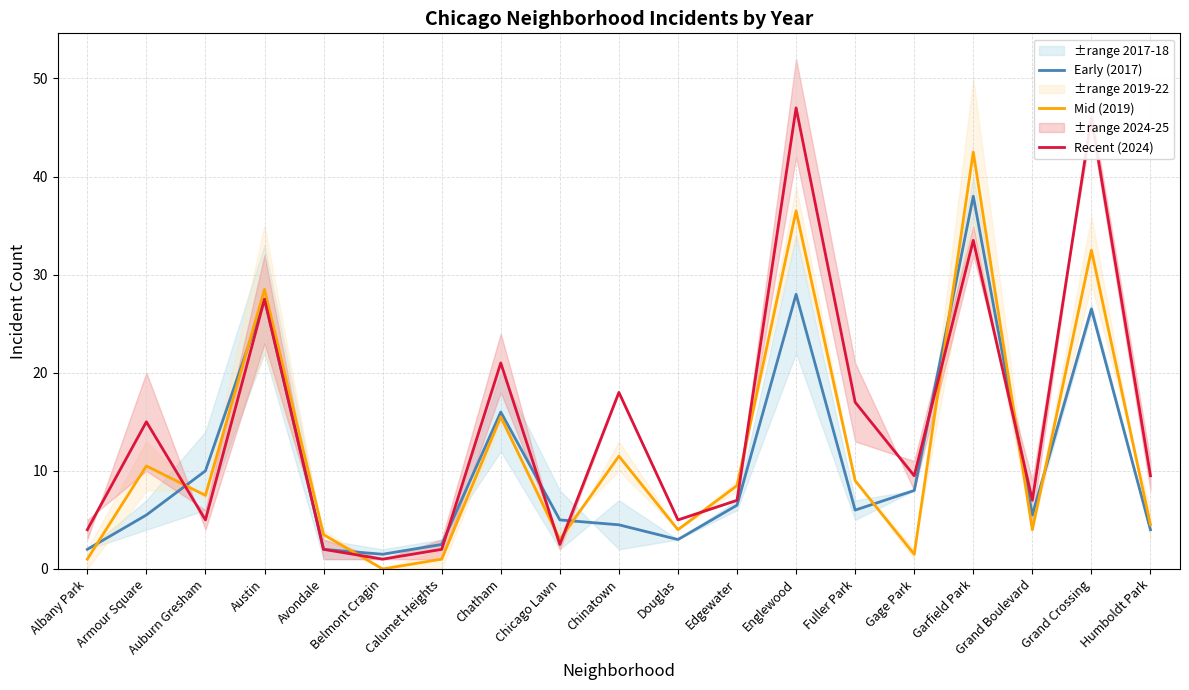

What is the label of the 6th point from the left?

Belmont Cragin